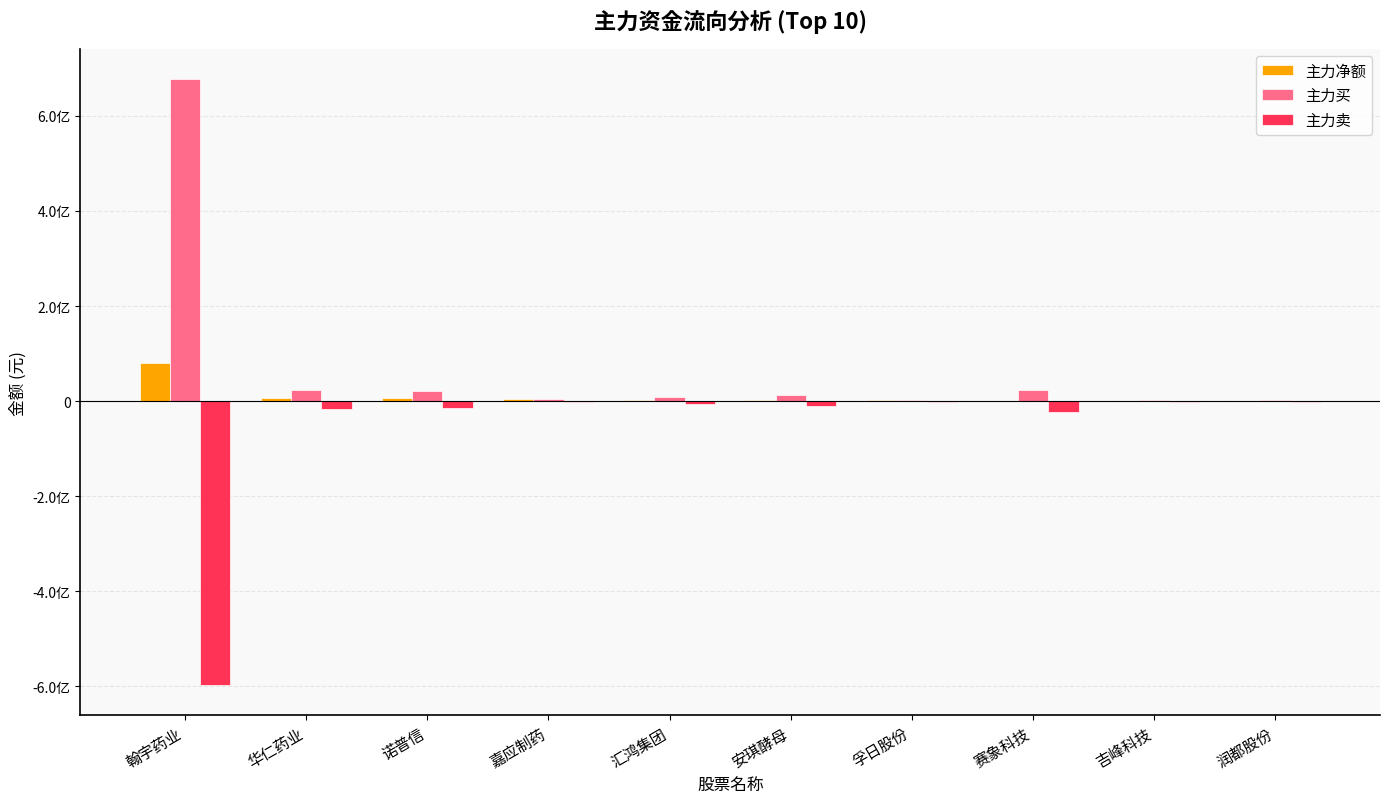

Are the bars horizontal?

No